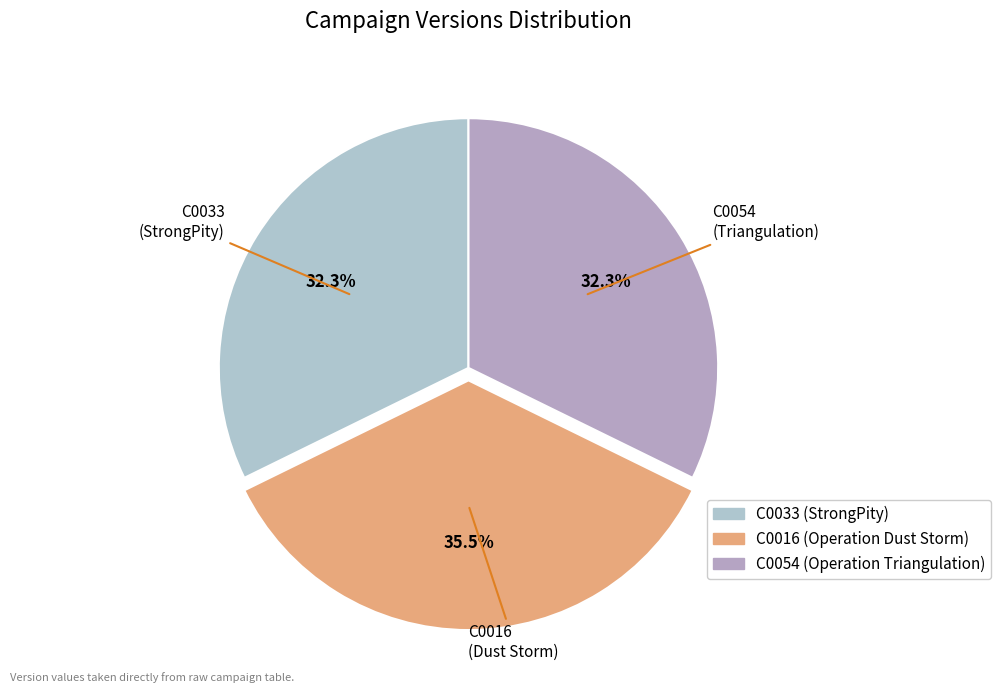

Between C0016 and C0054, which is larger?

C0016